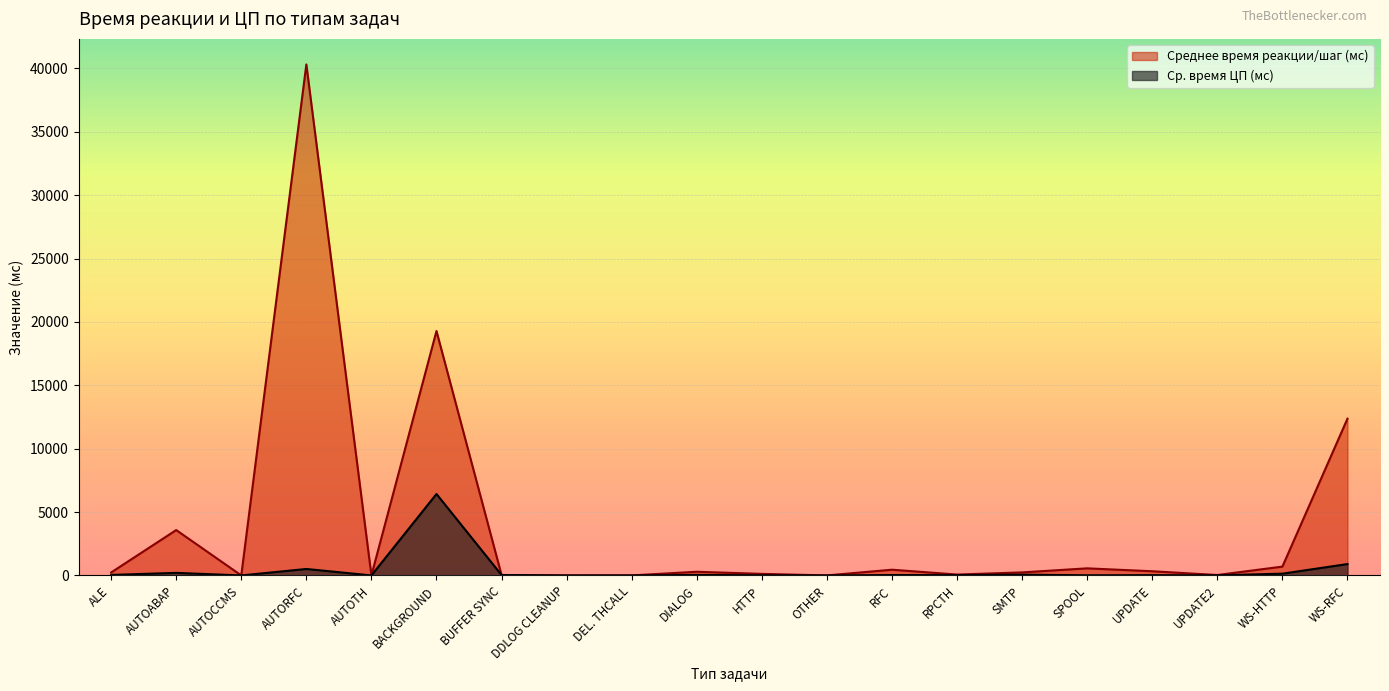

Is the value of Ср. время ЦП (мс) at DIALOG greater than the value of Среднее время реакции/шаг (мс) at RPCTH?

No